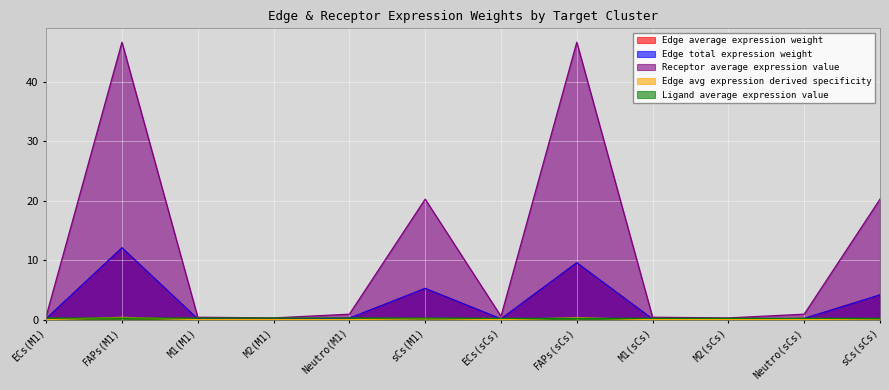

True or false: Edge total expression weight and Receptor average expression value cross at least once.

False